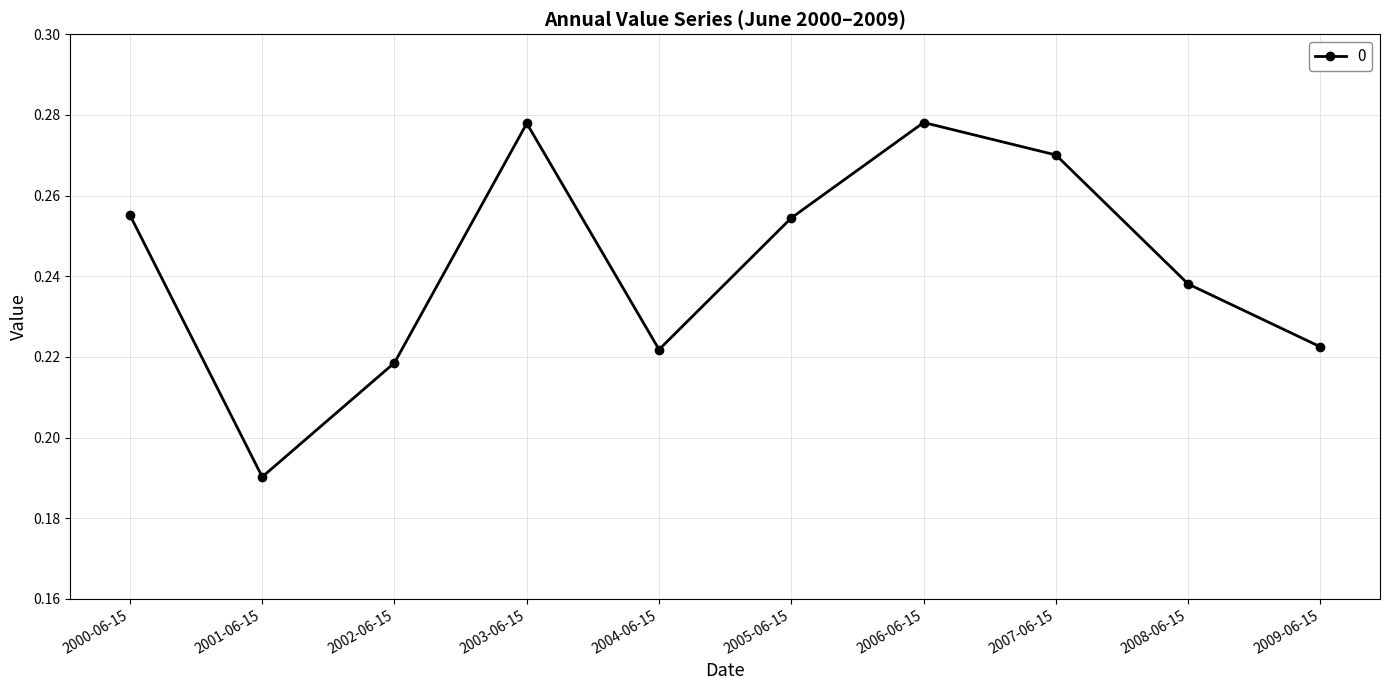

Does the chart display data point markers on the line(s)?

Yes